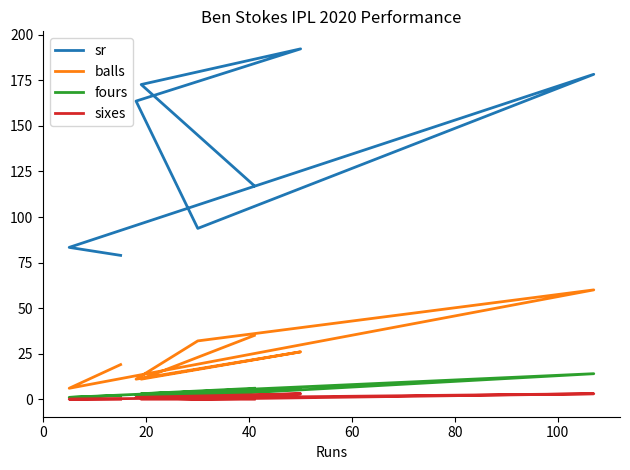

List the series in order of their peak value, lowest first.

sixes, fours, balls, sr